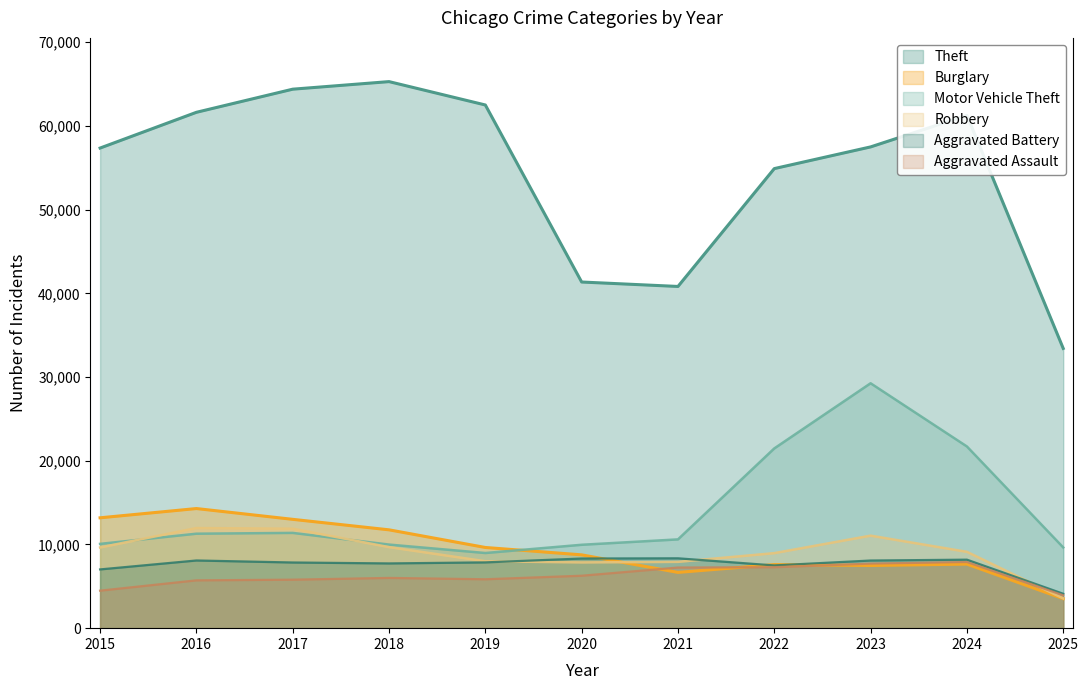

Where is the first local minimum for Robbery?

2020